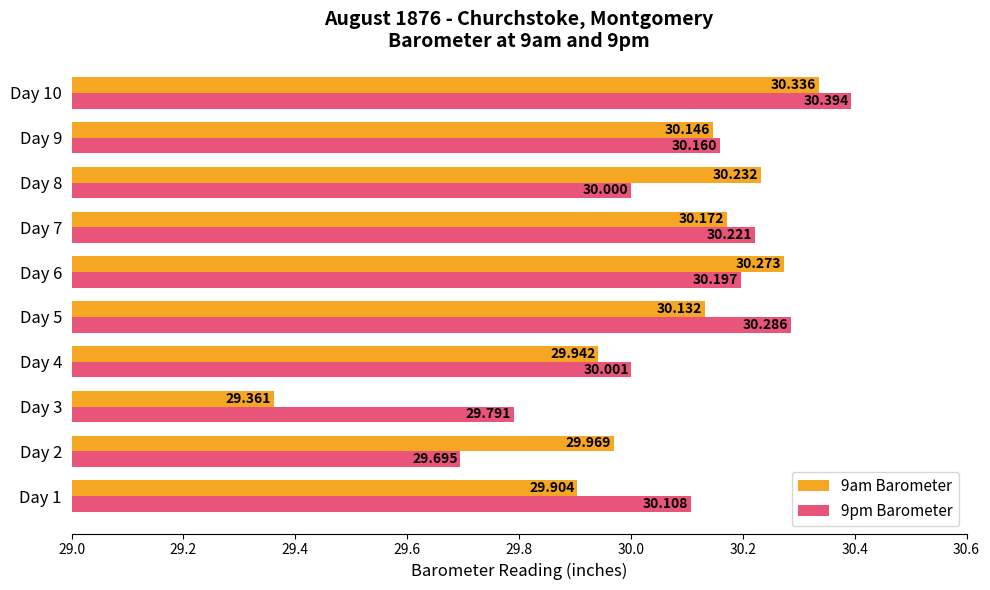

Which series has the largest range (max minus min)?

9am Barometer